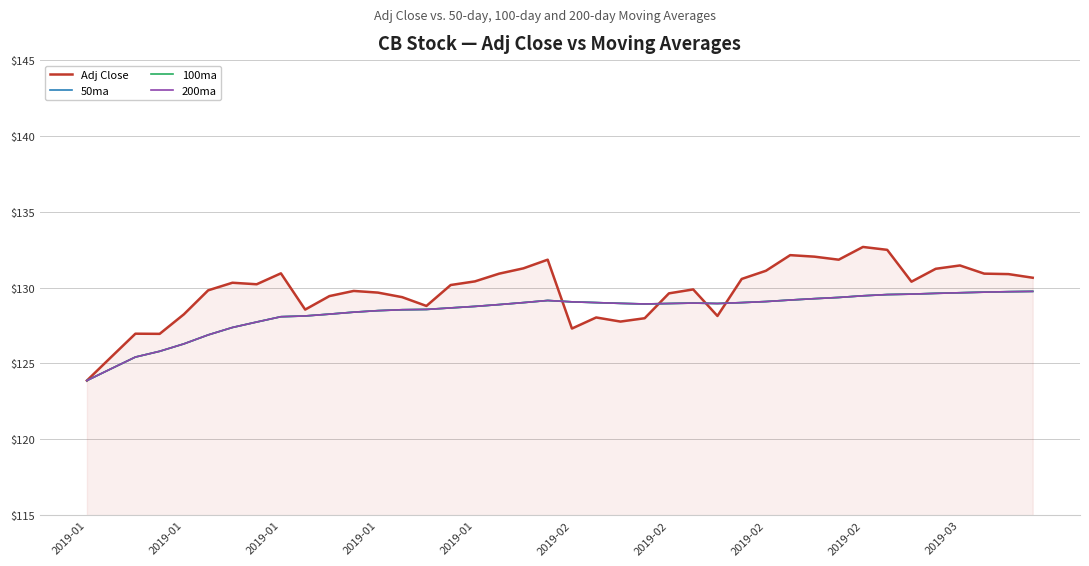

Is this an area chart (filled region under the line)?

Yes